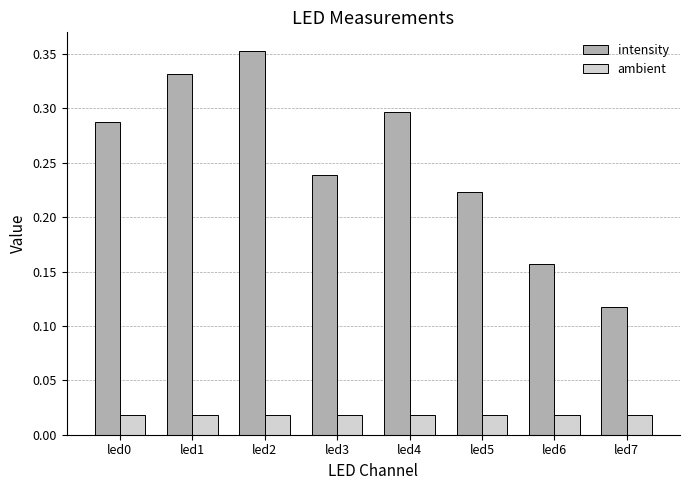

The intensity series shows 0.2 at led7. True or false?

False